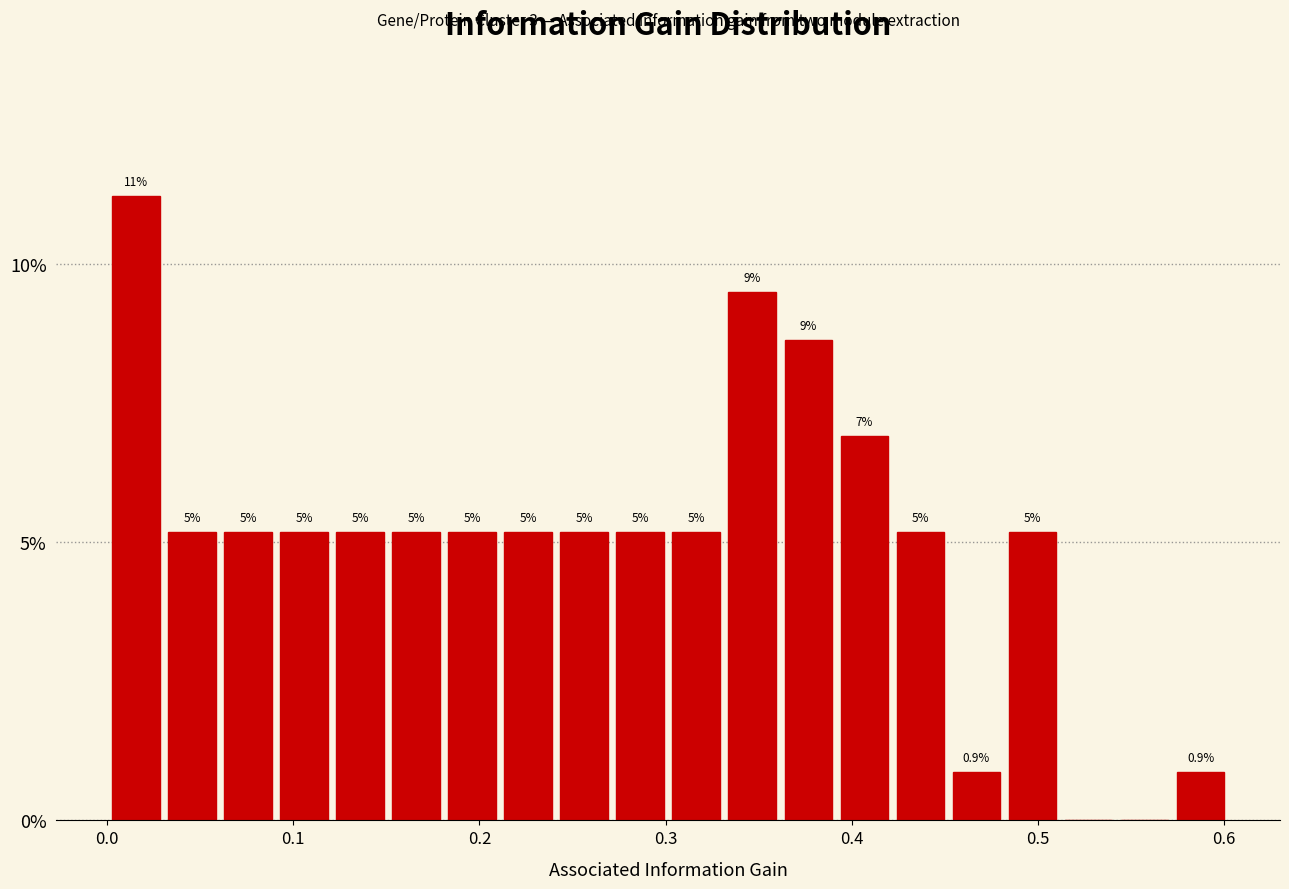

Around what value on the x-axis is the tallest bar? Give the approximate position of its centre, as read against the axis.

0.02